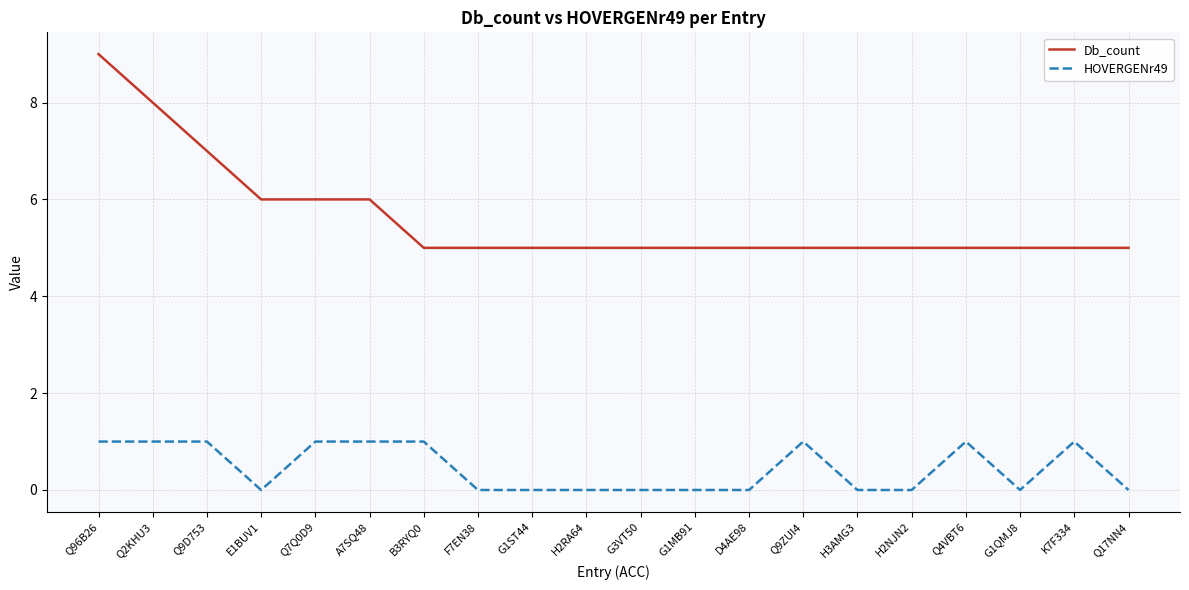

Rank the series at K7F334 from highest to lowest value.

Db_count, HOVERGENr49